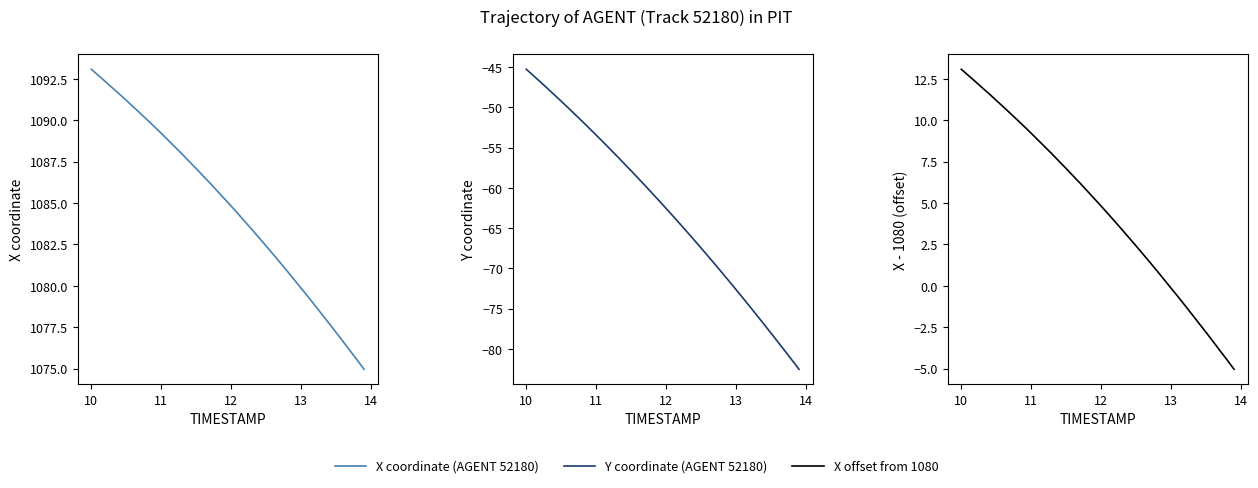

True or false: Y has a value of -113.9 at 32.

False